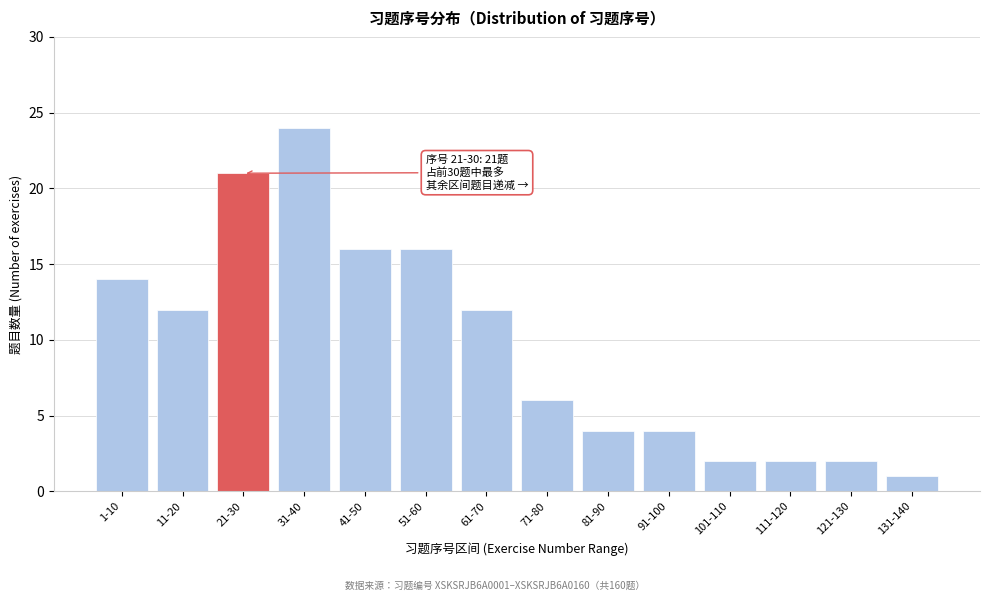

Reading left to right, list all the values displayed in this chart.

1-10=14	11-20=12	21-30=21	31-40=24	41-50=16	51-60=16	61-70=12	71-80=6	81-90=4	91-100=4	101-110=2	111-120=2	121-130=2	131-140=1